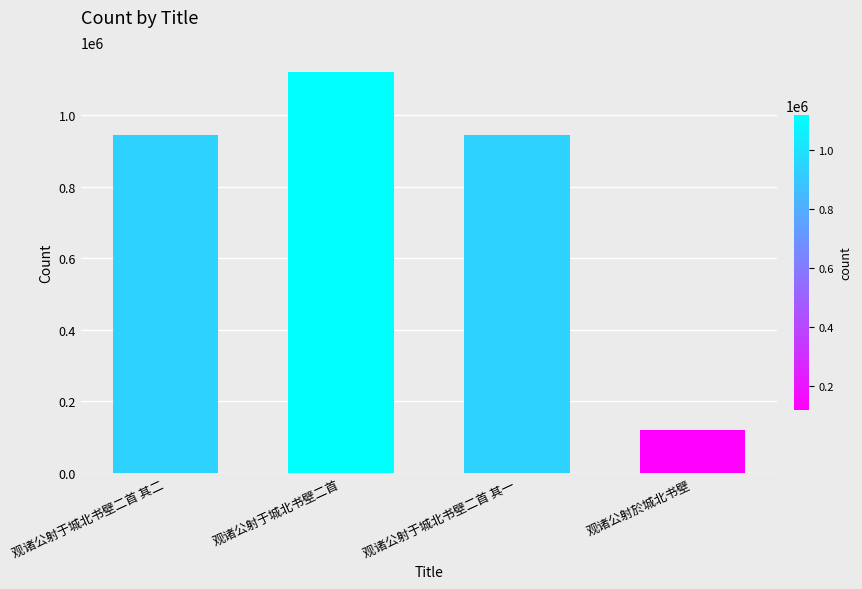

What is the greatest value displayed?

1119712